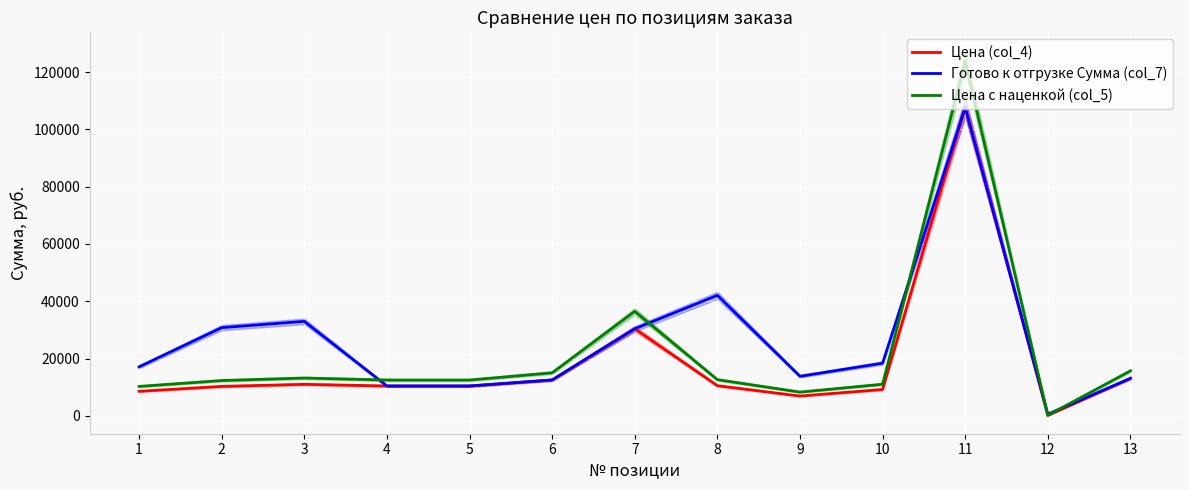

Does the chart display data point markers on the line(s)?

No